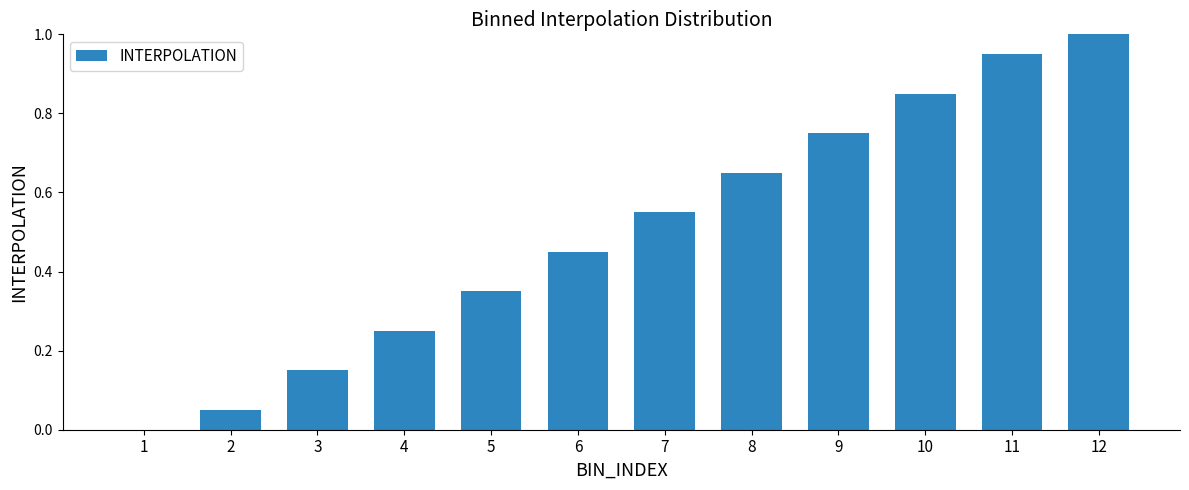

What is the greatest value displayed?

1.0